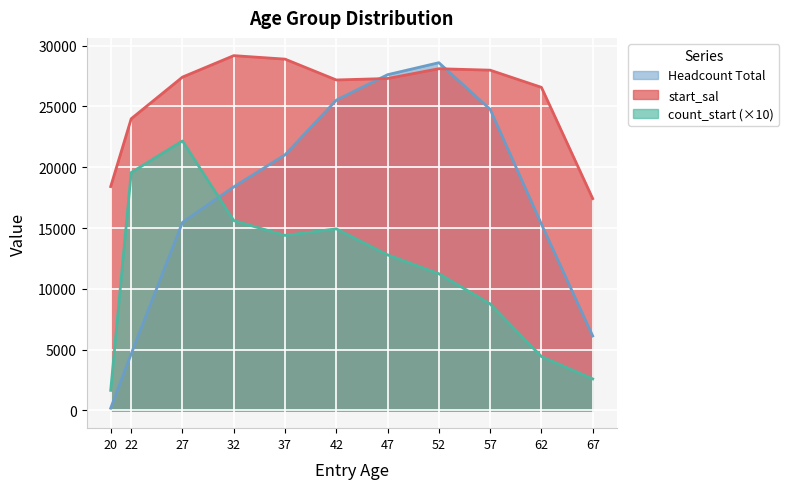

What is the difference between the maximum and second lowest values in the start_sal series?

10767